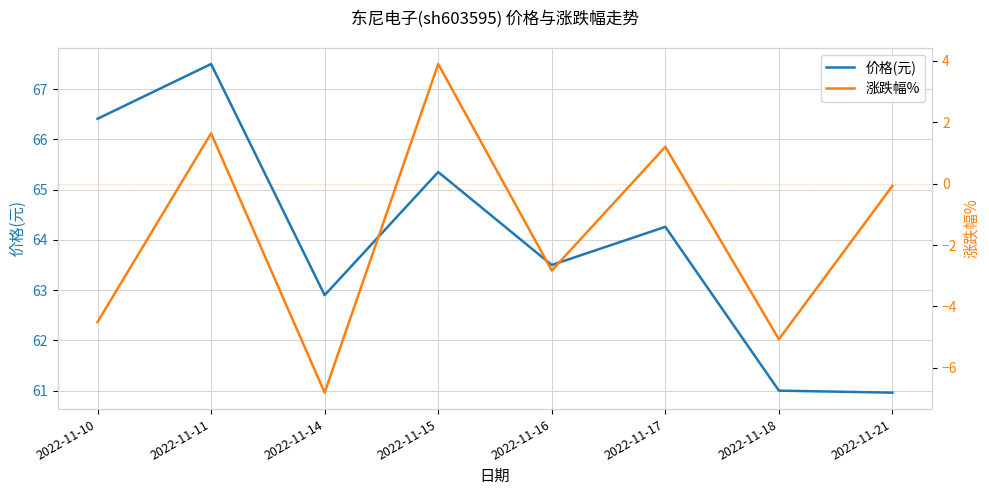

Between 2022-11-16 and 2022-11-18, which is larger?

2022-11-16